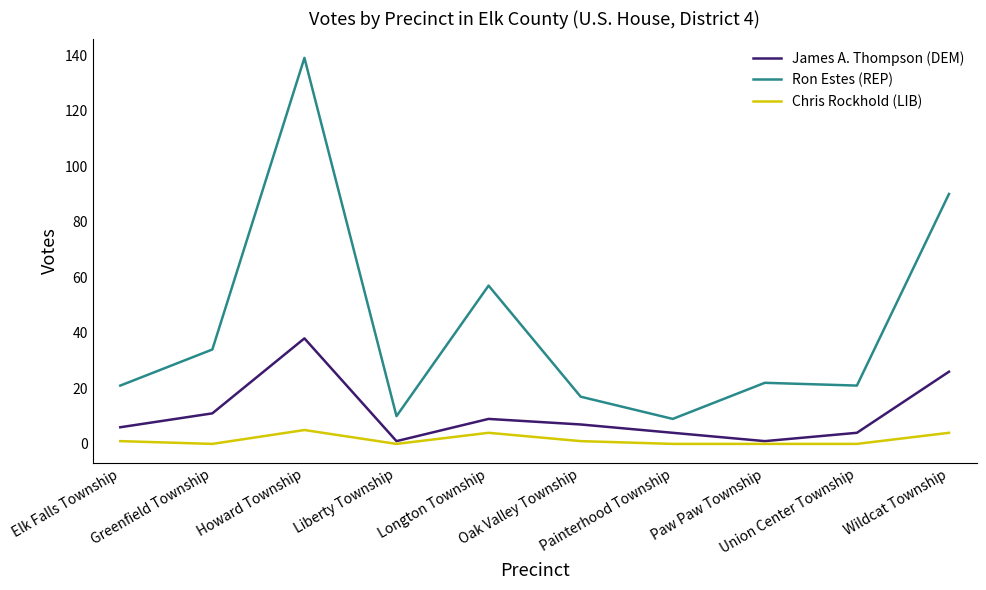

What is the greatest value displayed?

139